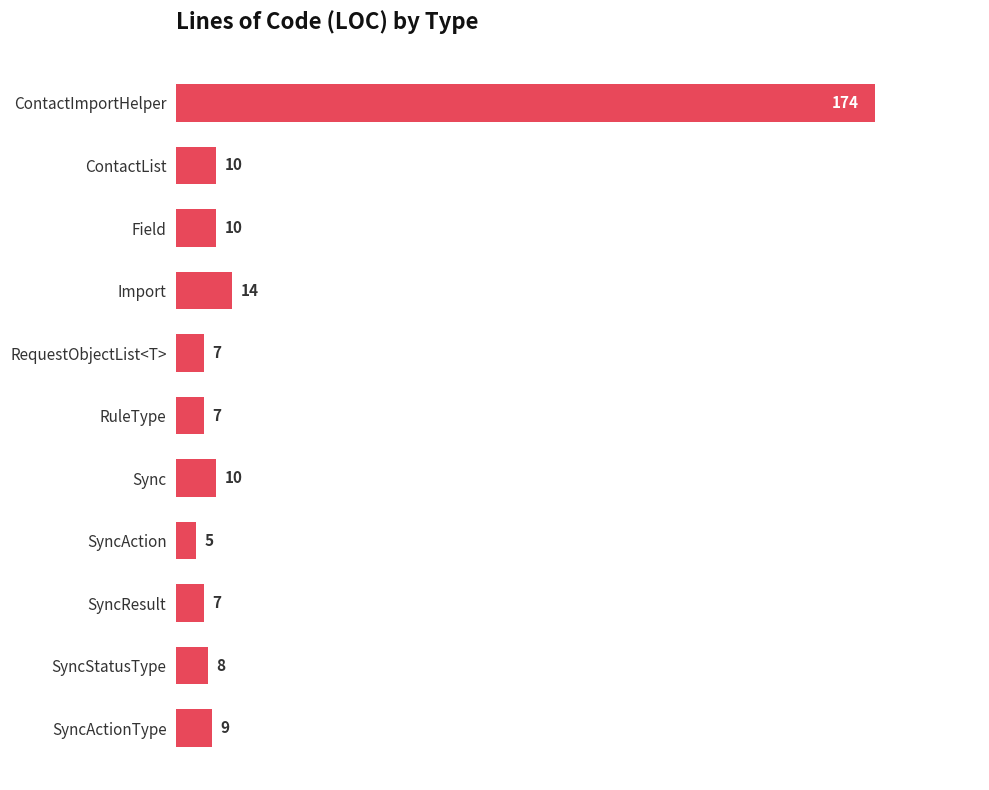

What is the average value?

24